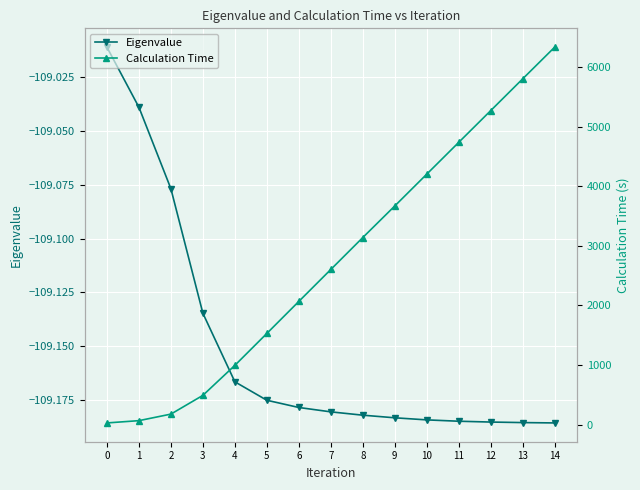

At which label does Calculation Time first exceed 2604?

7